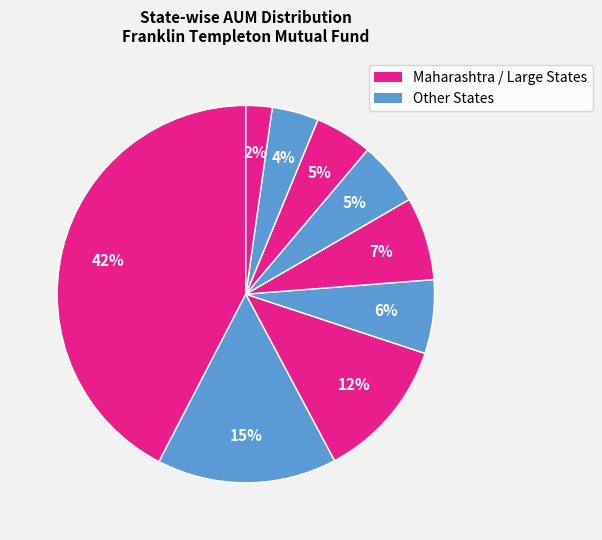

How many segments does this pie chart have?

9